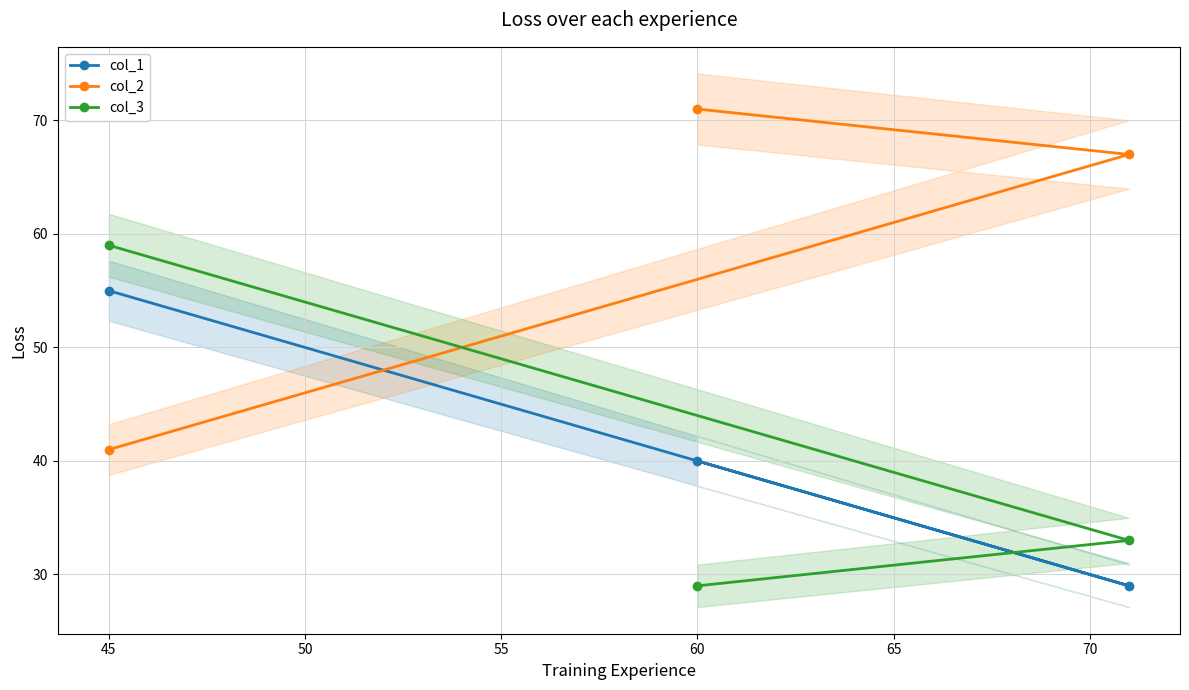

Is the value of col_1 at 45 greater than the value of col_3 at 45?

No